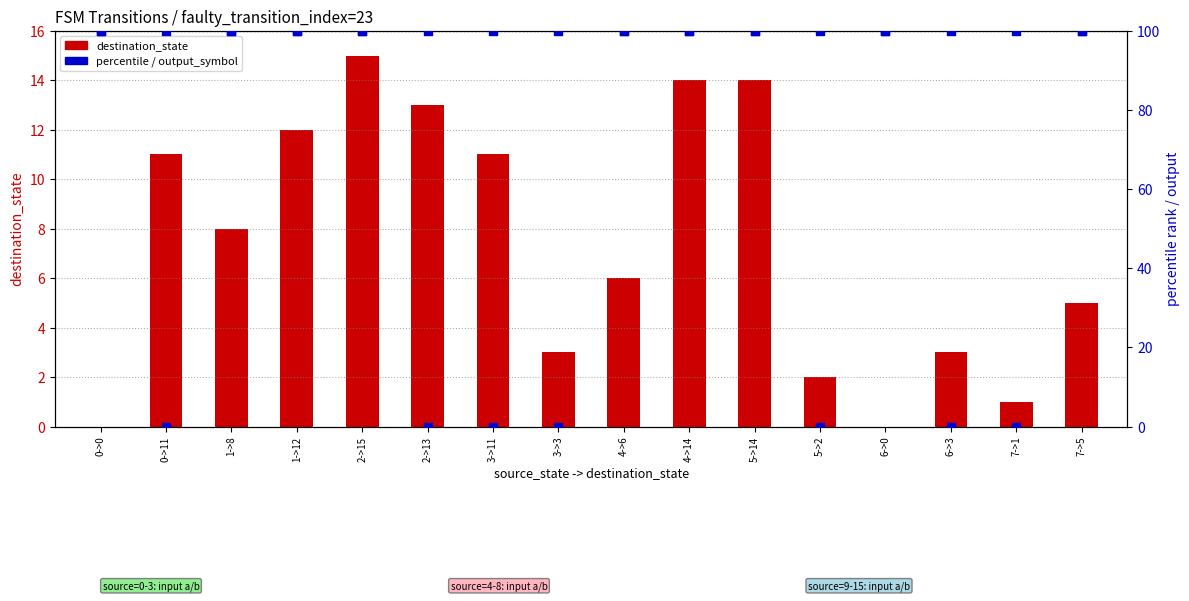

Which series reaches the minimum Y coordinate?

destination_state